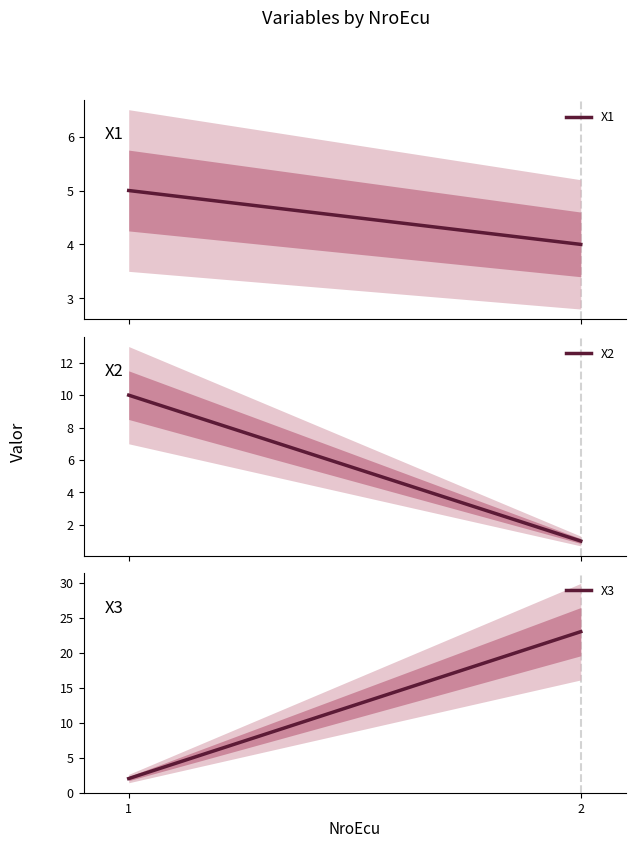

True or false: X3 has a value of 3 at 1.

False